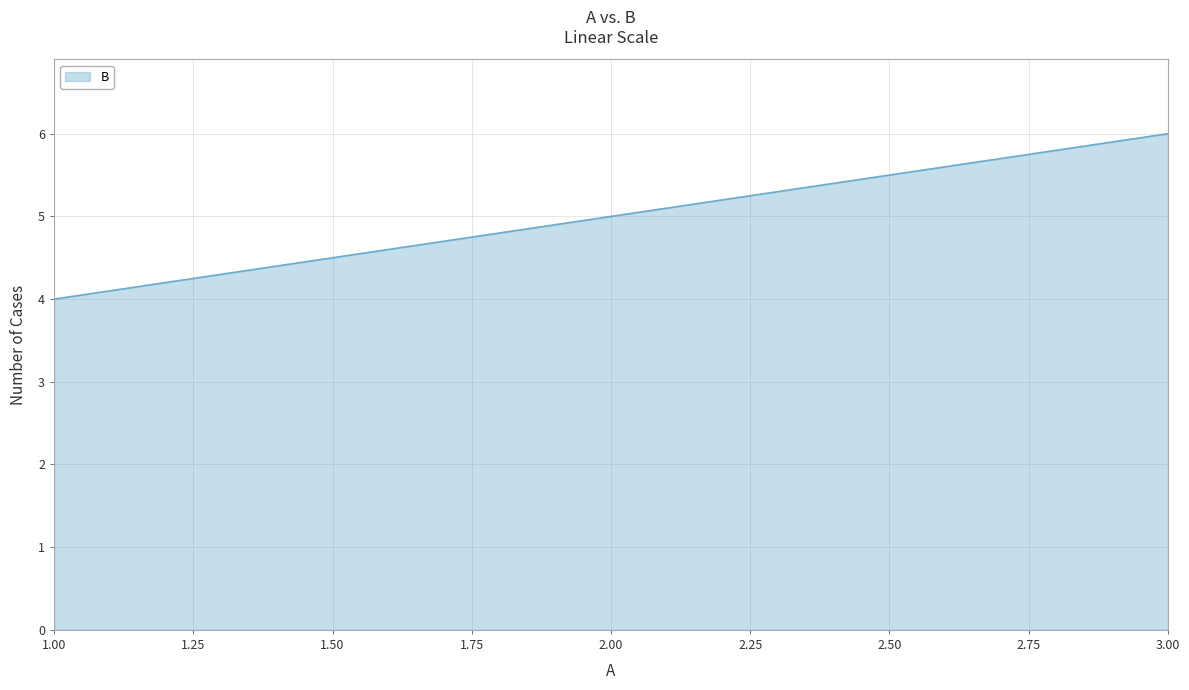

The chart shows a value of 8 at 2.00. True or false?

False